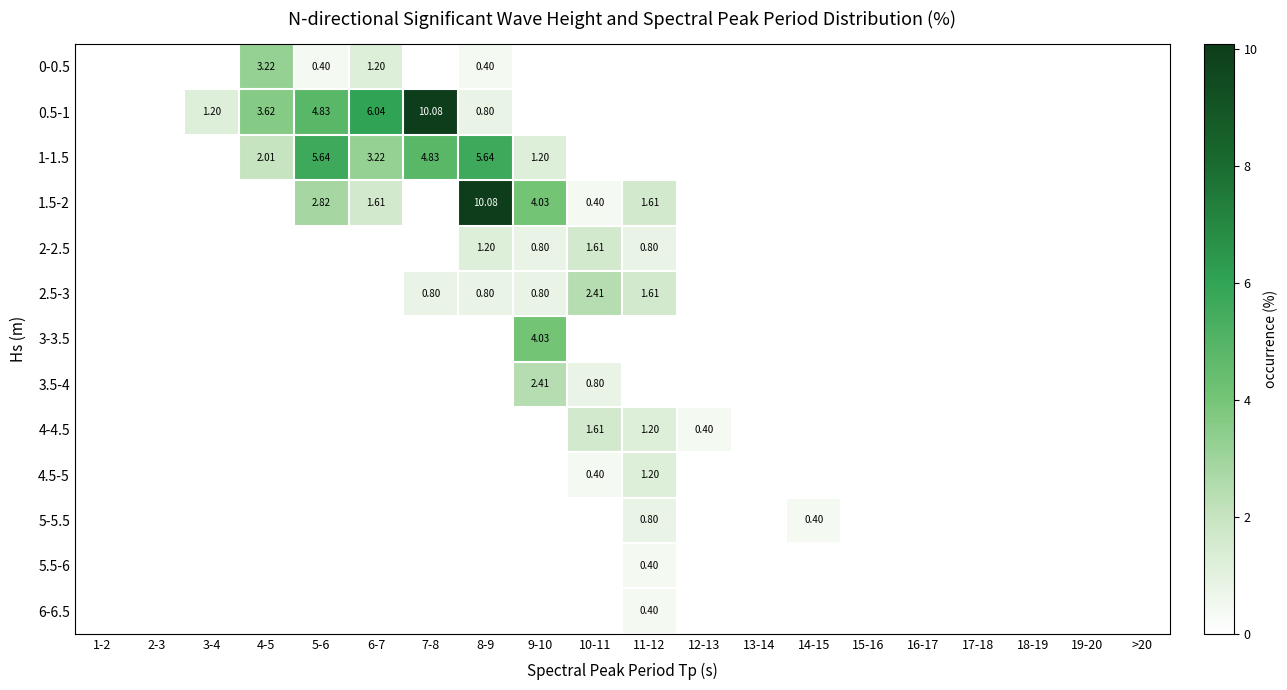

What is the total value across all series at 8-9?

18.9